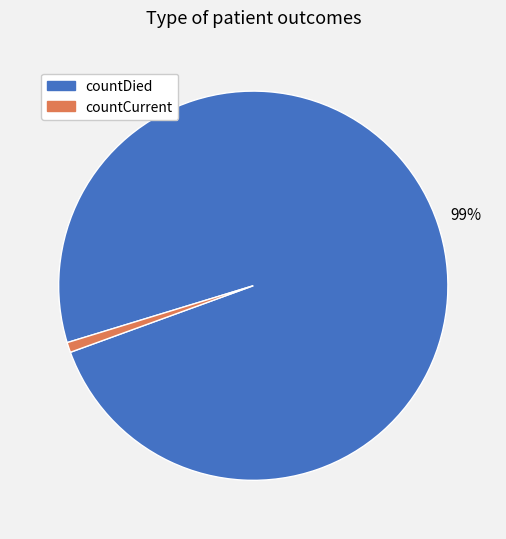

Do countCurrent and countDied together represent more than half of the pie?

Yes